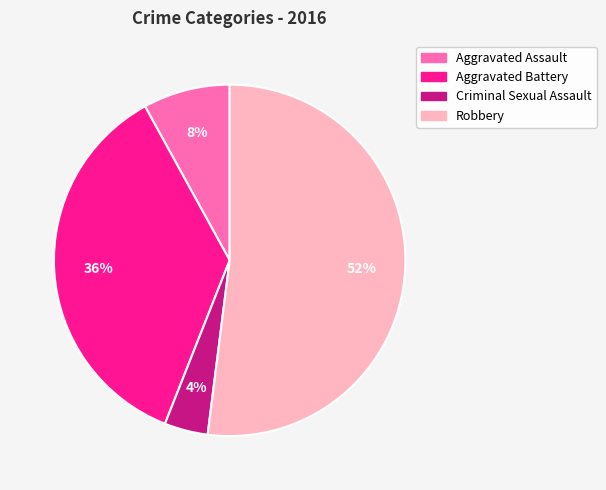

Between Criminal Sexual Assault and Aggravated Battery, which is larger?

Aggravated Battery